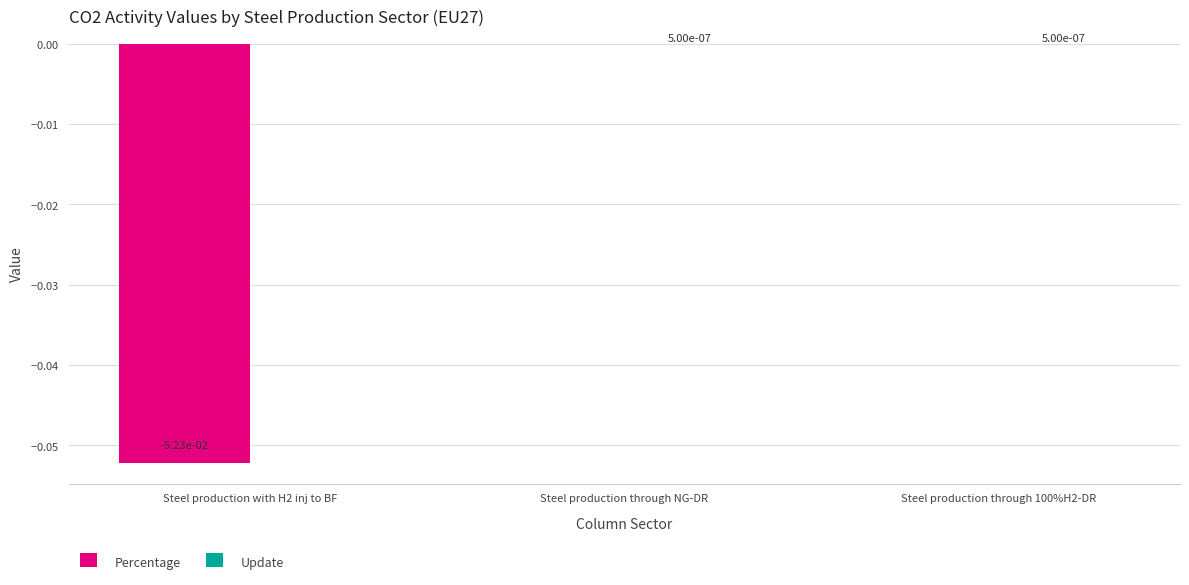

Which series changed the most between Steel production with H2 inj to BF and Steel production through NG-DR?

Percentage